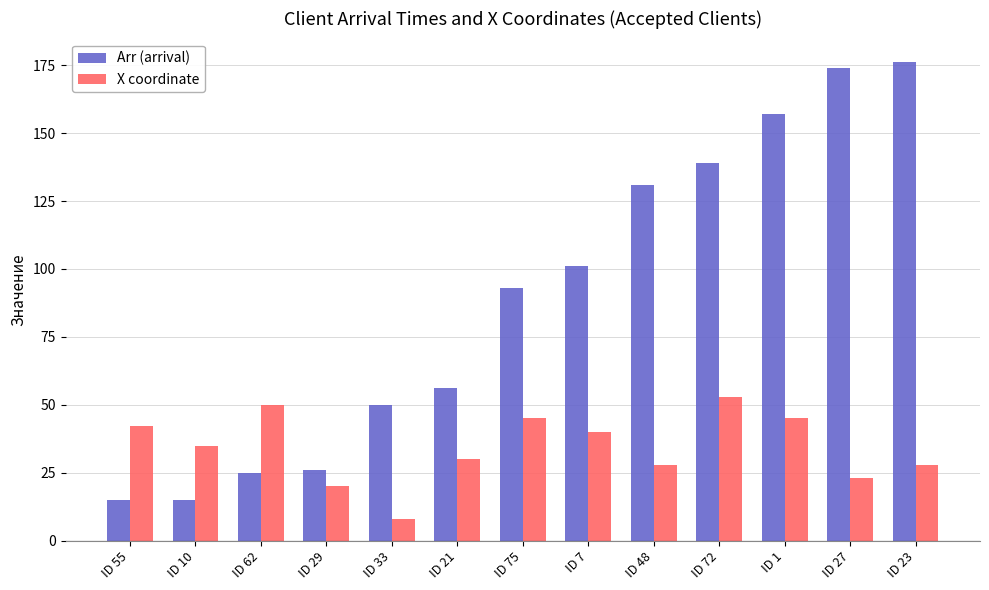

How many series are shown in this chart?

2